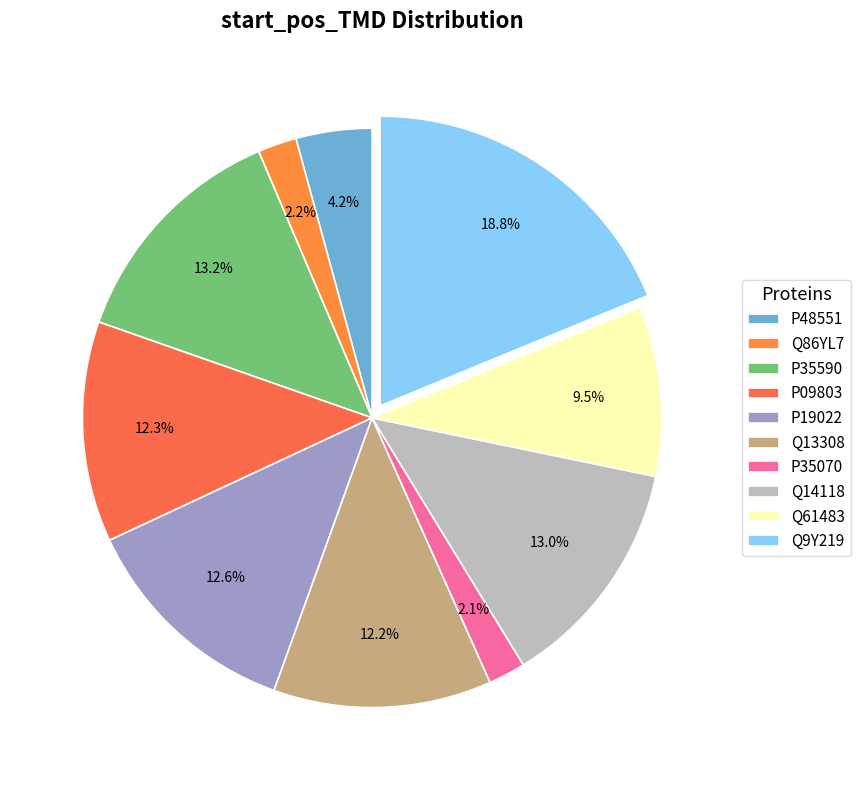

What is the change in value from P09803 to Q13308?

-8